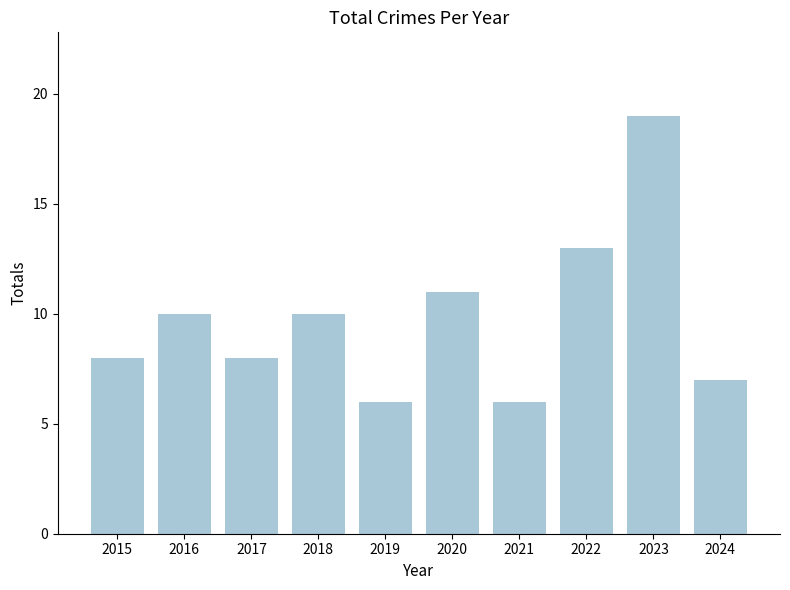

What is the approximate value at 2023?

19